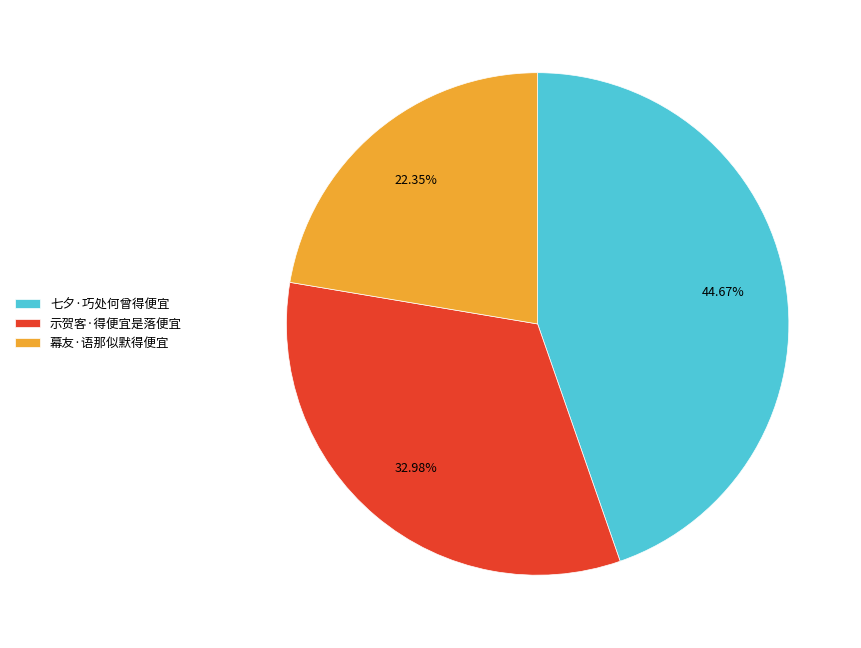

What is the largest slice in the pie chart?

七夕·巧处何曾得便宜